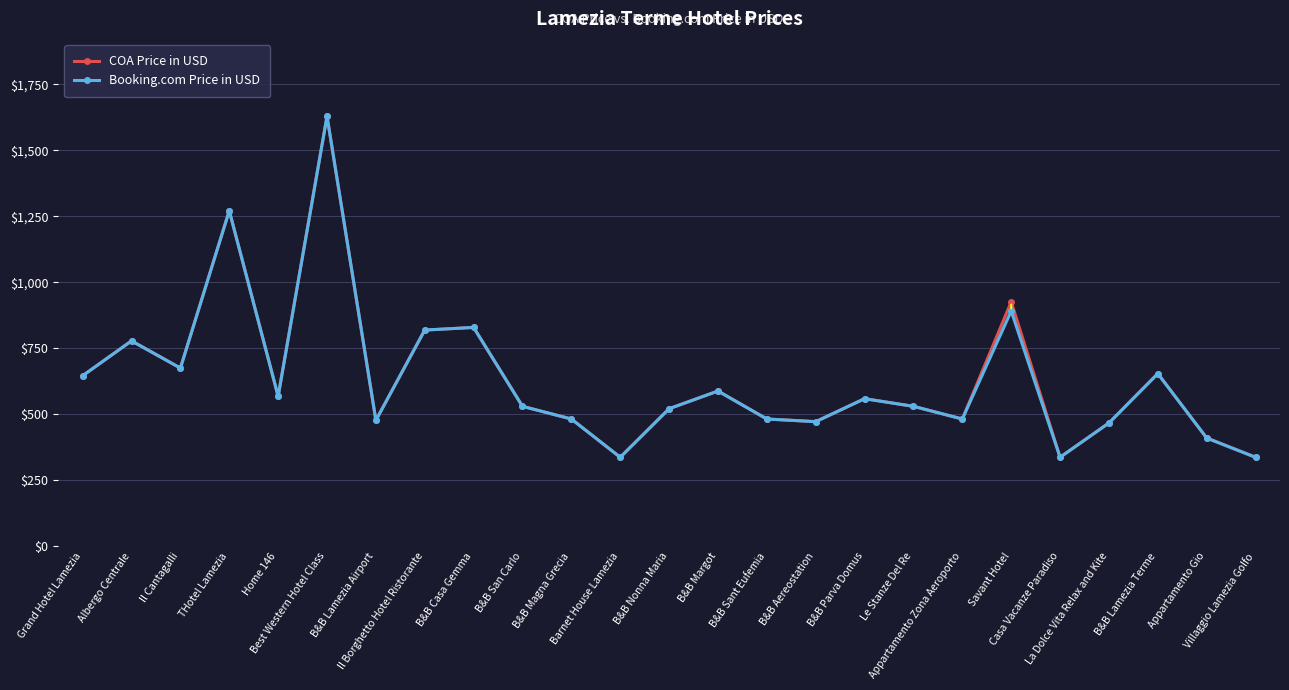

What is the total value across all series at Il Borghetto Hotel Ristorante?

1638